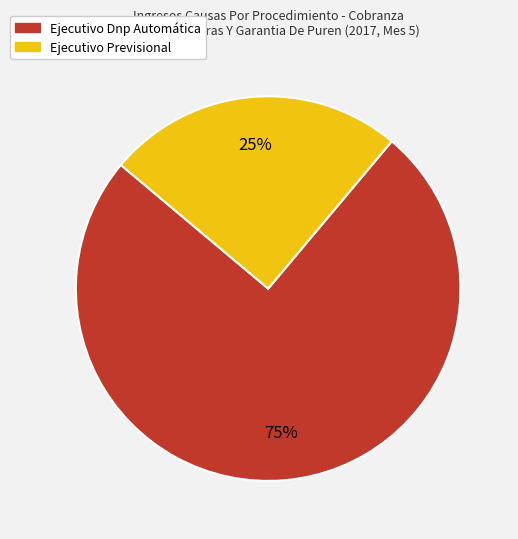

What is the majority slice?

Ejecutivo Dnp Automática